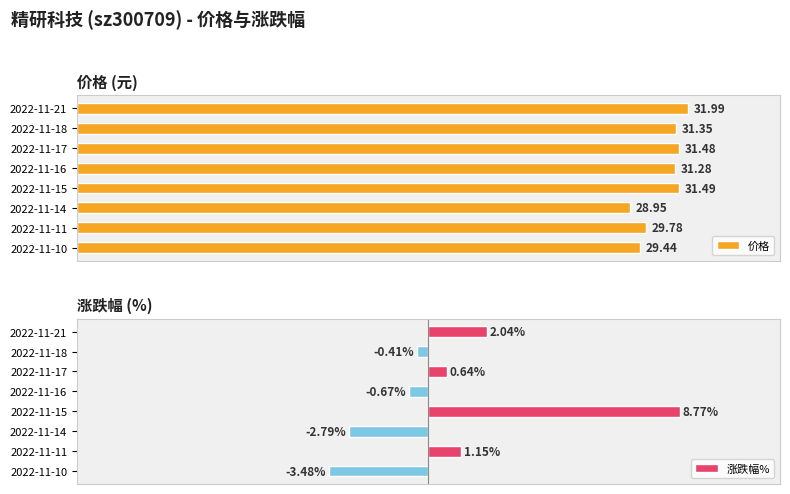

What are all the series names shown in the legend?

价格, 涨跌幅%